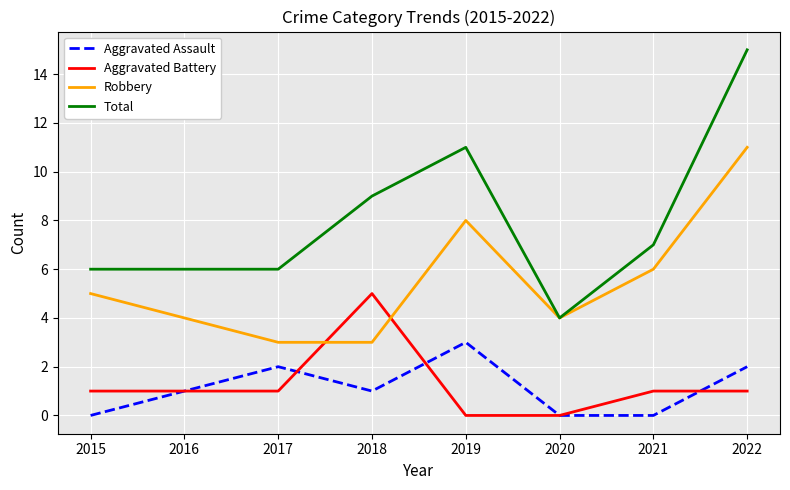

What is the difference between the highest and lowest values at 2015?

6